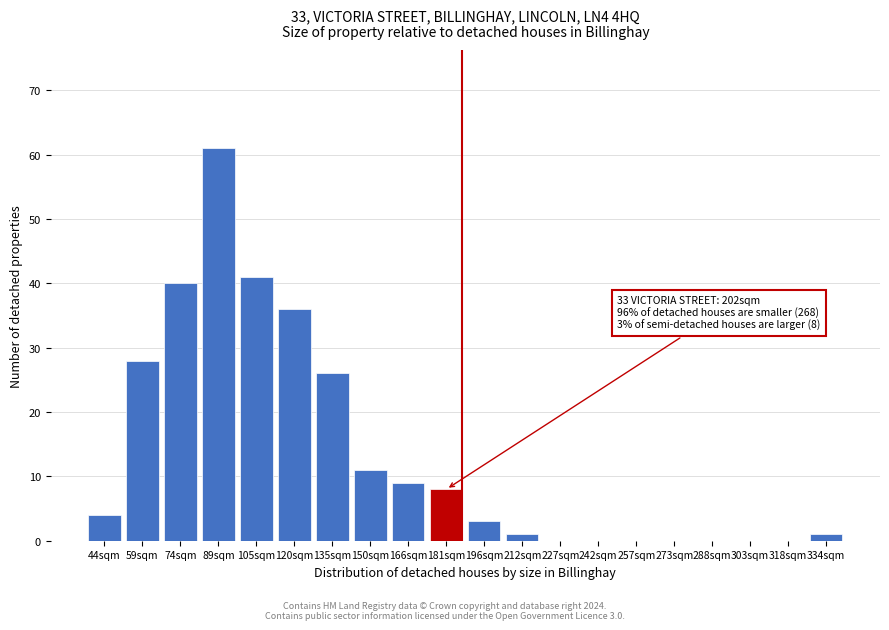

Reading right to left, extract all data points from this chart.

334sqm=1	318sqm=0	303sqm=0	288sqm=0	273sqm=0	257sqm=0	242sqm=0	227sqm=0	212sqm=1	196sqm=3	181sqm=8	166sqm=9	150sqm=11	135sqm=26	120sqm=36	105sqm=41	89sqm=61	74sqm=40	59sqm=28	44sqm=4